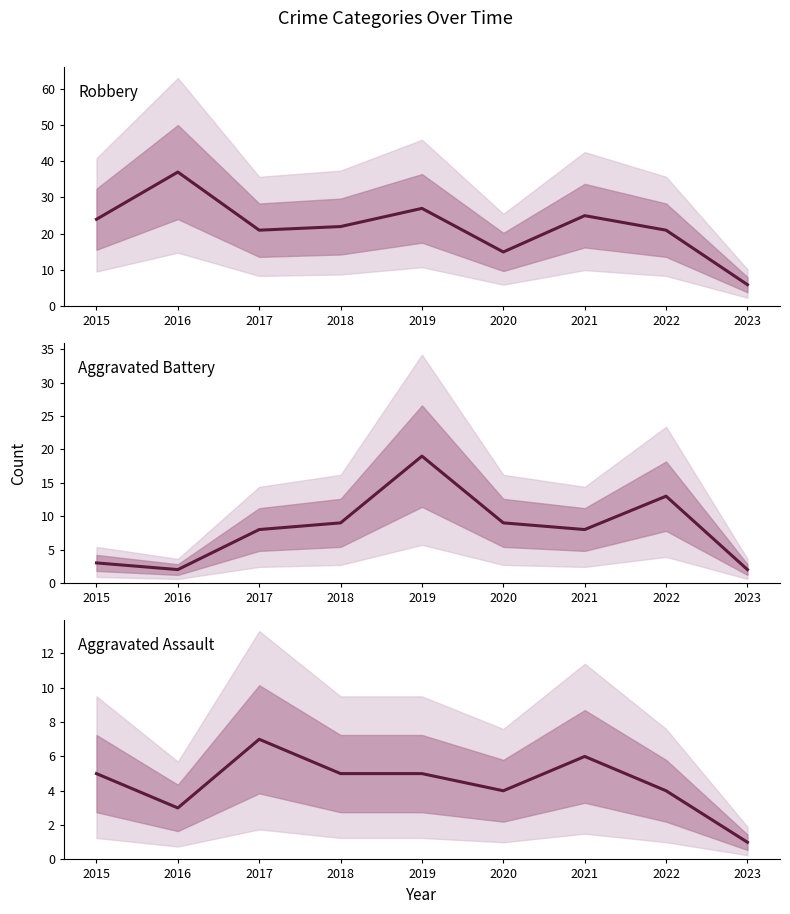

How many interior local valleys does the Aggravated Assault series have?

2